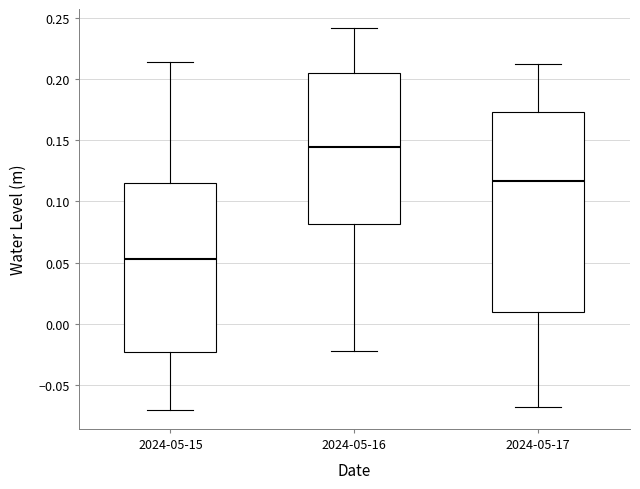

Which box's median line is the lowest?

2024-05-15